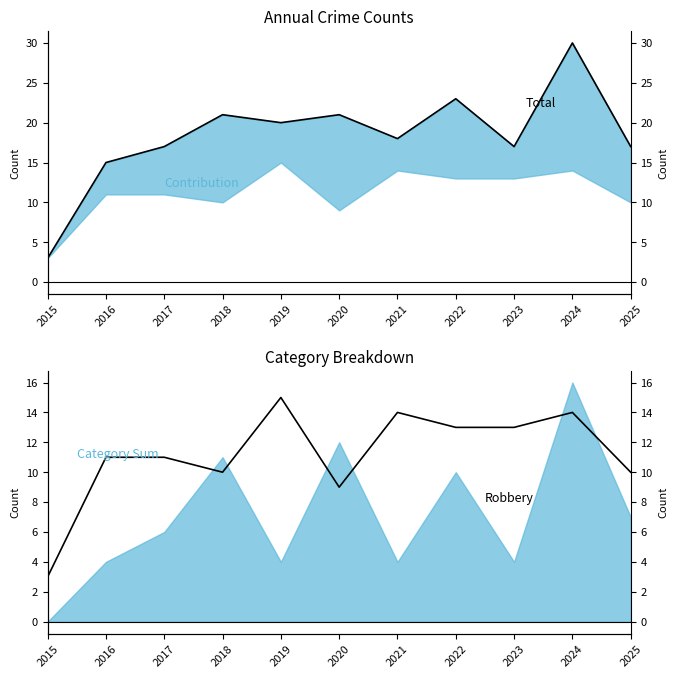

Which category has the highest value across all series?

2024